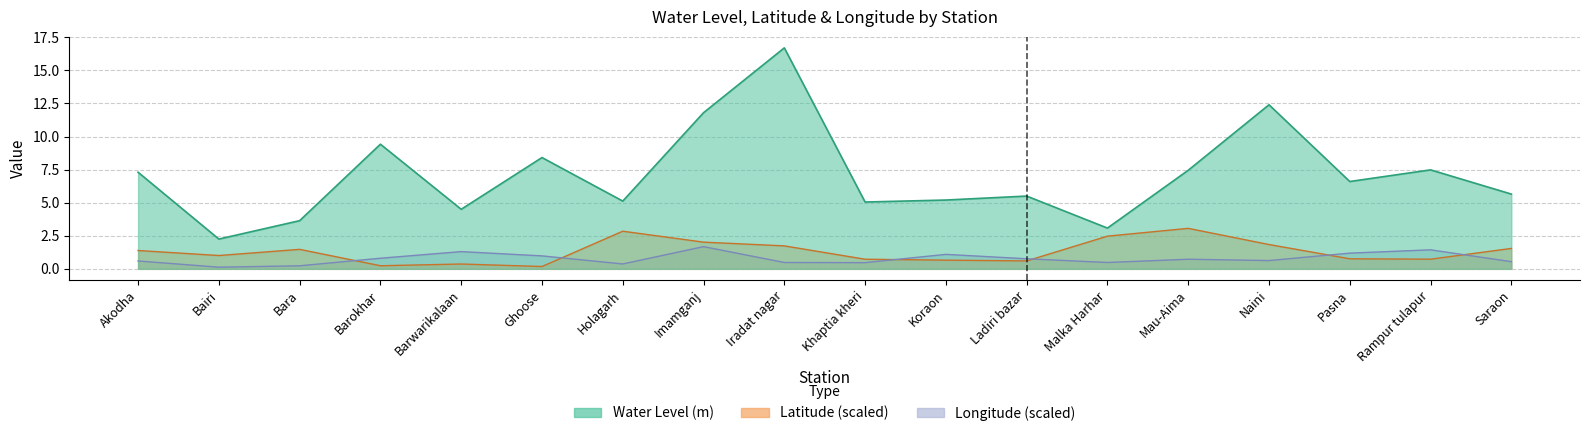

What are all the series names shown in the legend?

Water Level (m), Latitude, Longitude